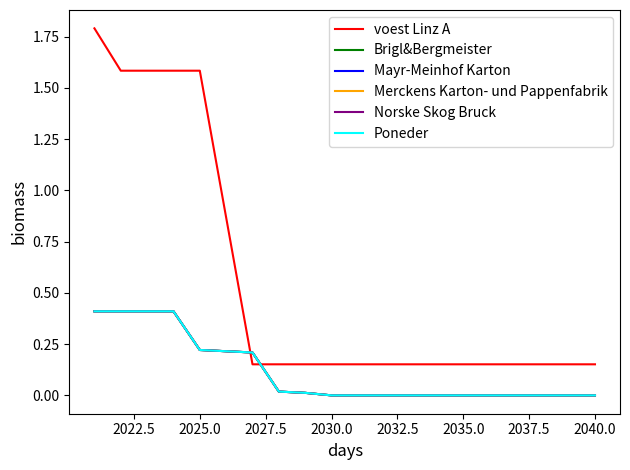

How many lines are shown in the chart?

6